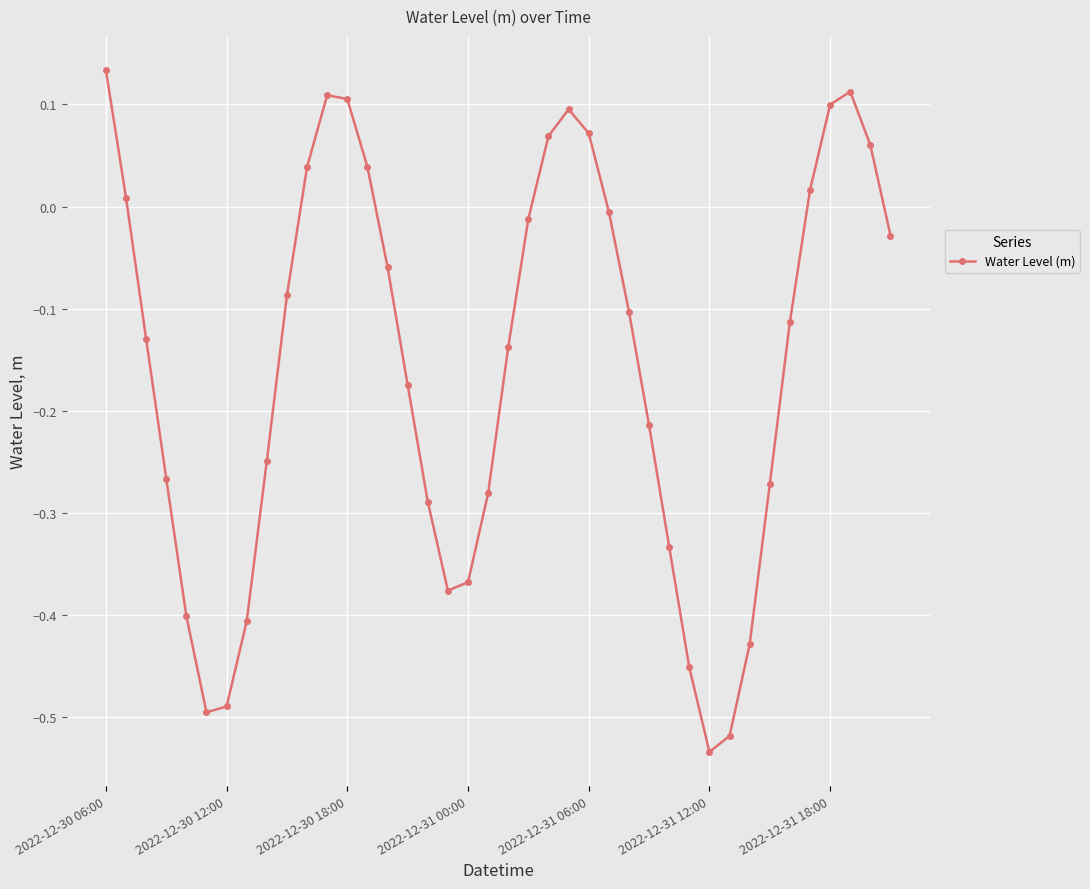

How many interior local peaks (higher than both neighbors) does the data have?

3